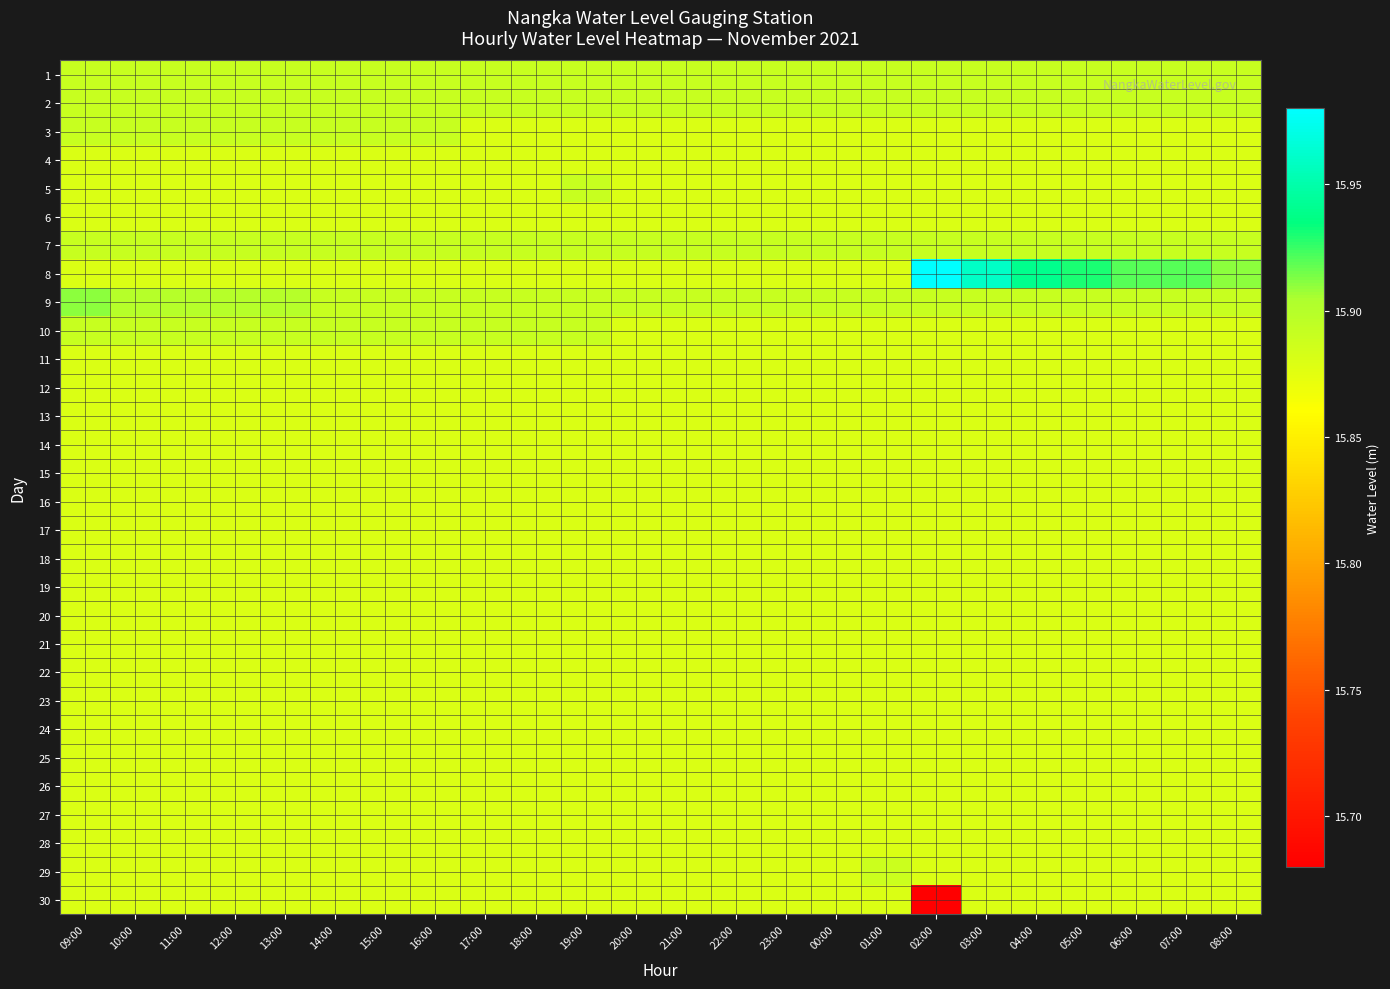

Which has a higher value, 19:00 or 13:00?

19:00